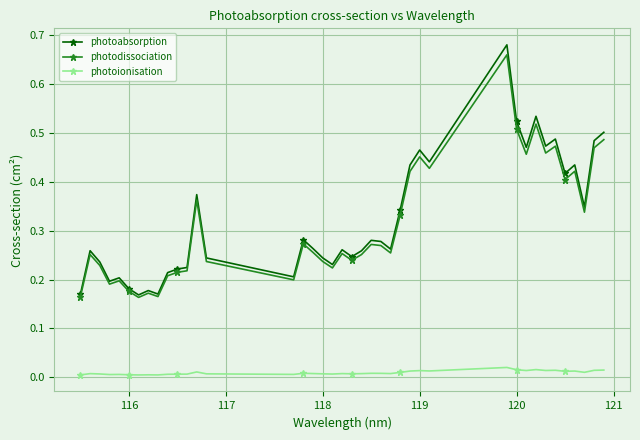

True or false: photoabsorption has more than 0 points higher than both neighbors.

True